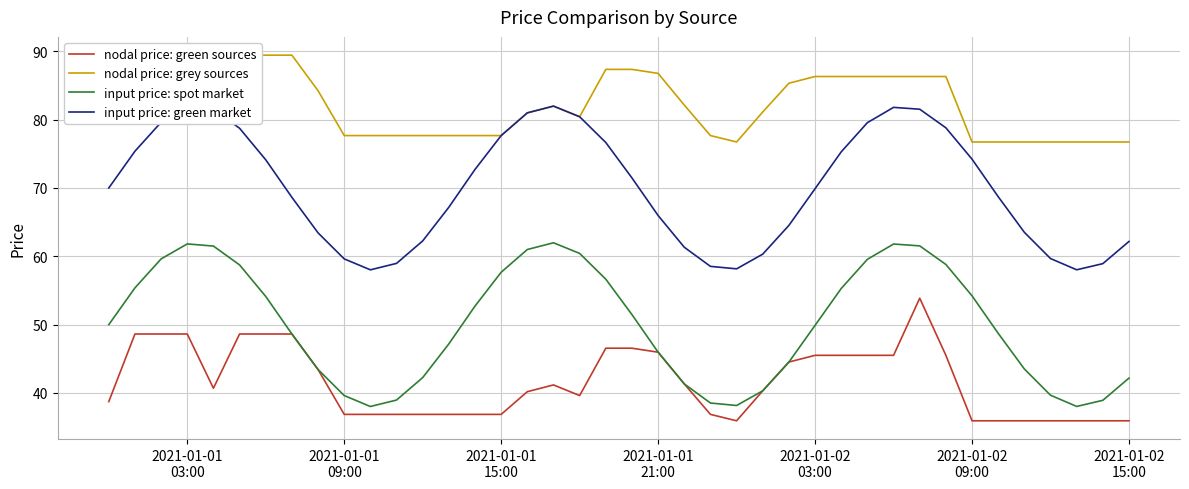

True or false: input price: green market and input price: spot market cross at least once.

False